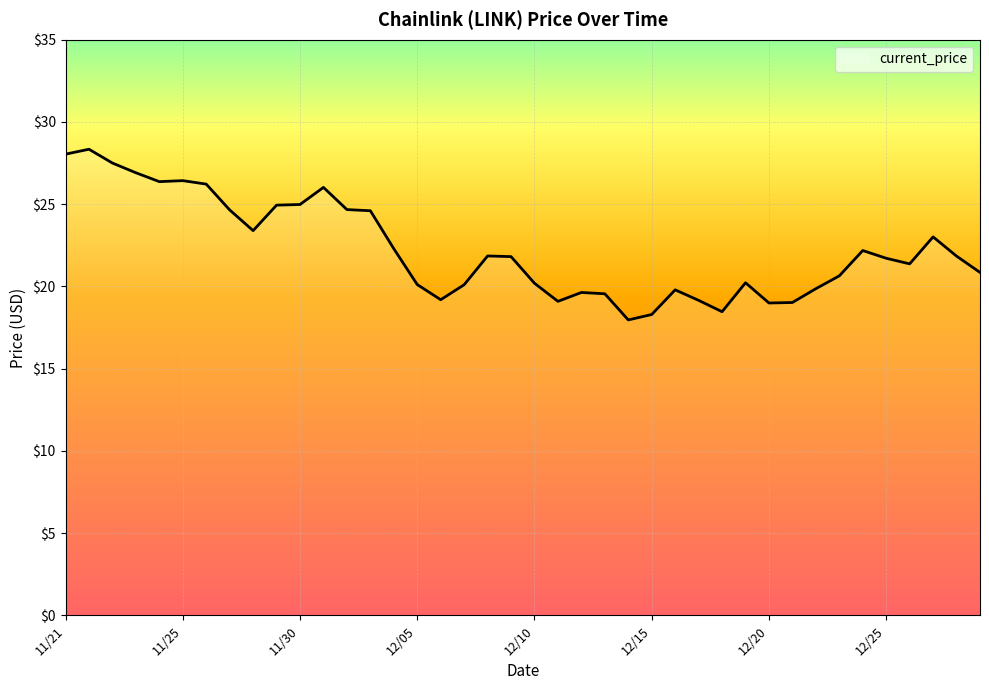

What is the smallest value displayed?

18.0